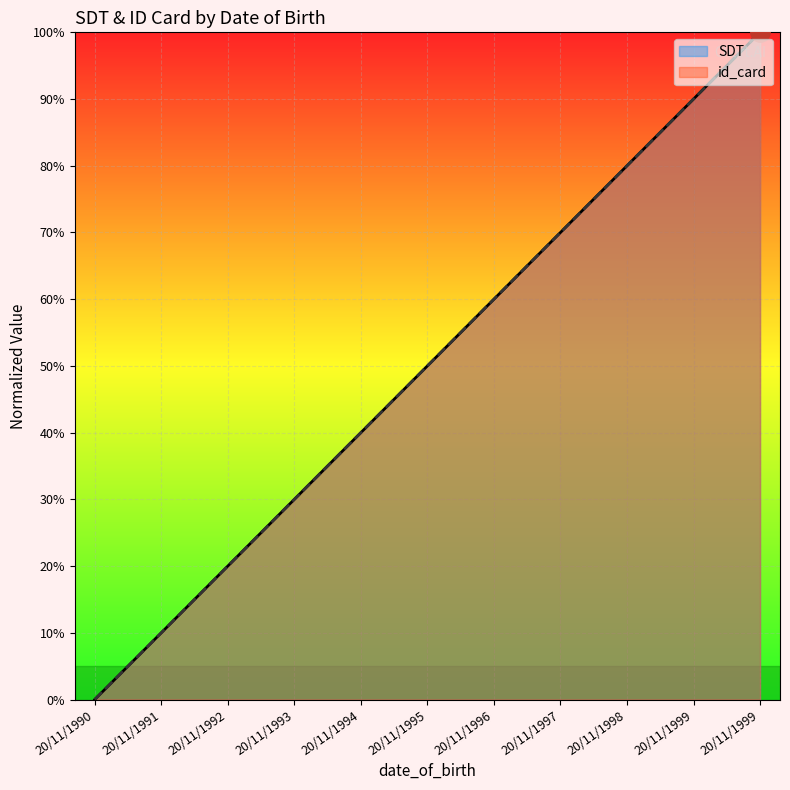

Rank the series at 20/11/1996 from highest to lowest value.

SDT, id_card